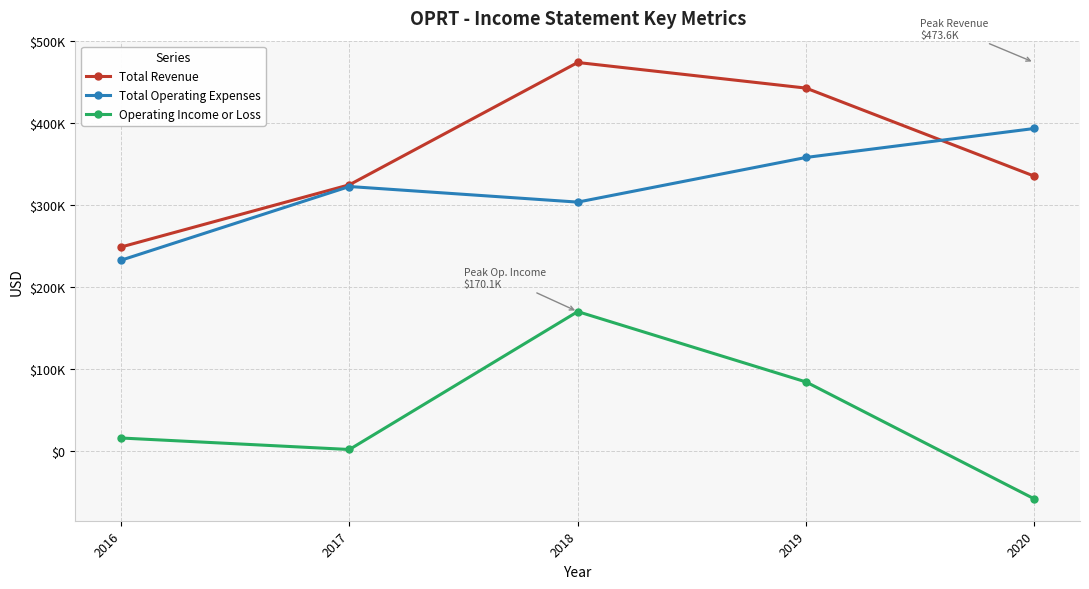

What are all the series names shown in the legend?

Total Revenue, Total Operating Expenses, Operating Income or Loss